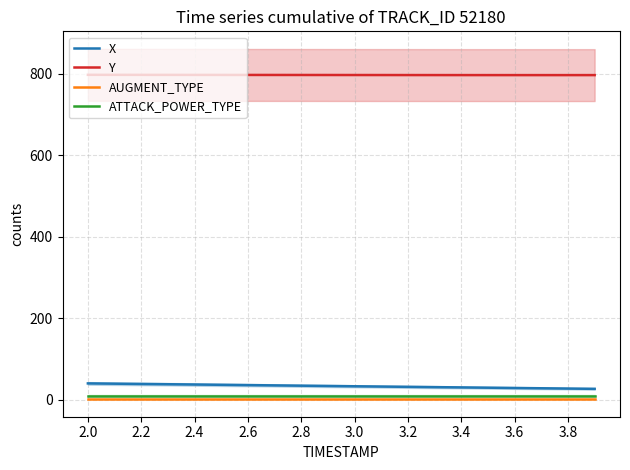

What is the maximum value for X?

39.7